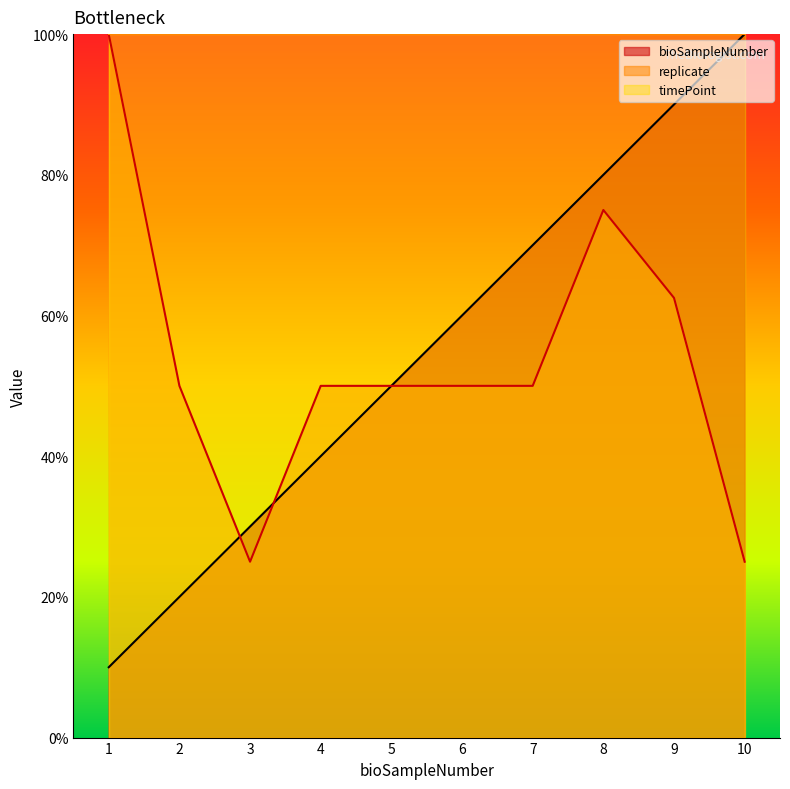

Reading left to right, list all the values displayed in this chart.

bioSampleNumber: 10.0	20.0	30.0	40.0	50.0	60.0	70.0	80.0	90.0	100.0
replicate: 100.0	50.0	25.0	50.0	50.0	50.0	50.0	75.0	62.5	25.0